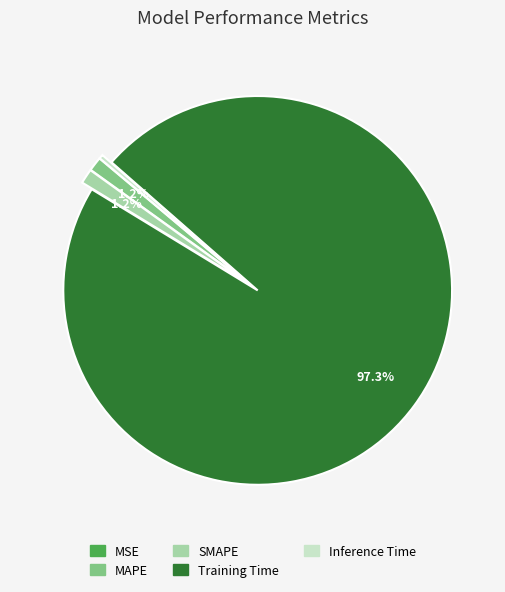

To the nearest percent, what is the difference between the largest and smallest slice percentages?

97%